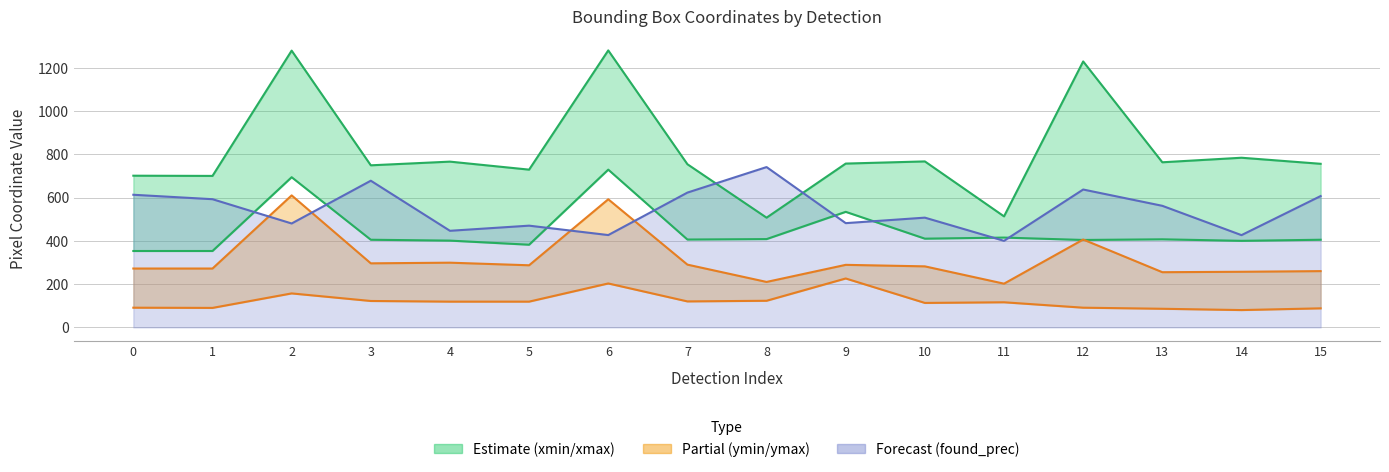

Reading right to left, extract all data points from this chart.

xmin: 15=405.0	14=400.0	13=407.0	12=404.0	11=415.0	10=410.0	9=534.0	8=408.0	7=406.0	6=729.0	5=382.0	4=401.0	3=405.0	2=694.0	1=353.0	0=353.0
xmax: 15=756.0	14=784.0	13=763.0	12=1229.0	11=513.0	10=767.0	9=757.0	8=507.0	7=754.0	6=1280.0	5=729.0	4=766.0	3=749.0	2=1279.0	1=700.0	0=701.0
ymin: 15=88.0	14=80.0	13=86.0	12=91.0	11=116.0	10=113.0	9=226.0	8=123.0	7=120.0	6=203.0	5=119.0	4=119.0	3=122.0	2=157.0	1=90.0	0=91.0
ymax: 15=260.0	14=257.0	13=255.0	12=406.0	11=202.0	10=282.0	9=289.0	8=210.0	7=290.0	6=592.0	5=287.0	4=299.0	3=296.0	2=610.0	1=272.0	0=272.0
found_prec ×1000: 15=606.9	14=426.3	13=561.8	12=637.1	11=400.1	10=507.1	9=481.7	8=740.9	7=622.9	6=426.6	5=470.1	4=446.4	3=677.8	2=480.2	1=592.4	0=612.9